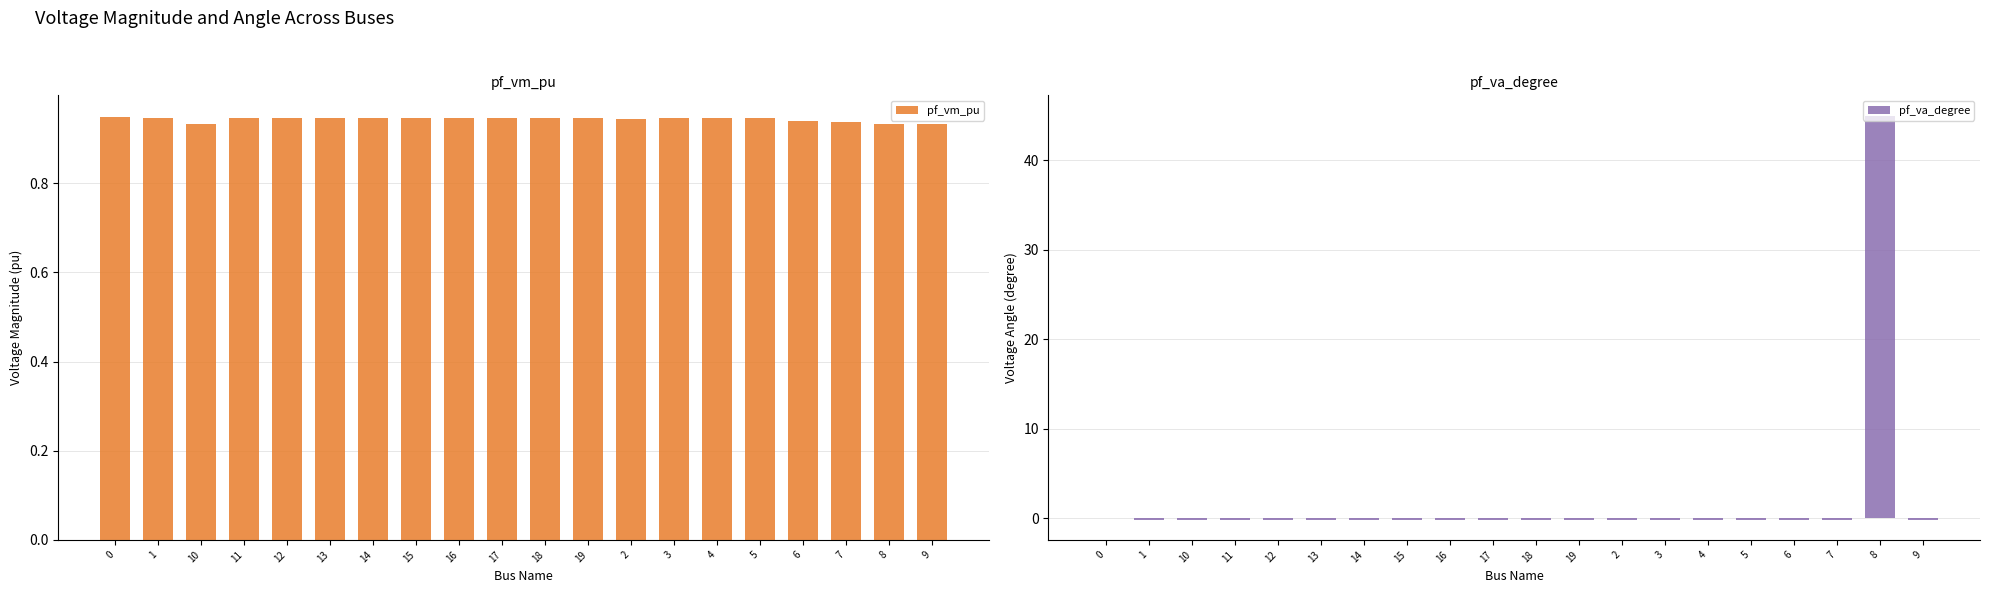

What is the label of the 16th bar from the left?

5